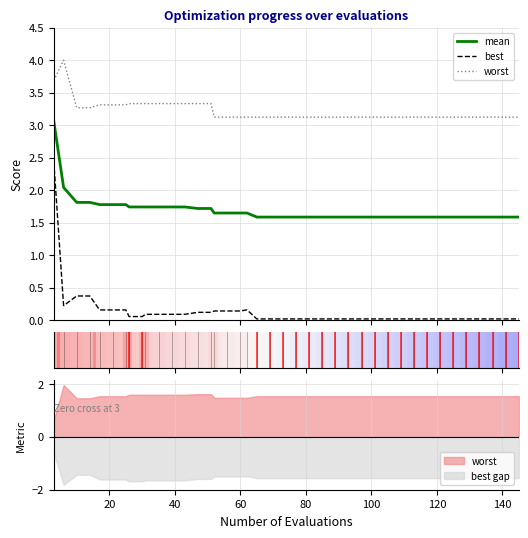

List the series in order of their overall mean, highest first.

worst, mean, best